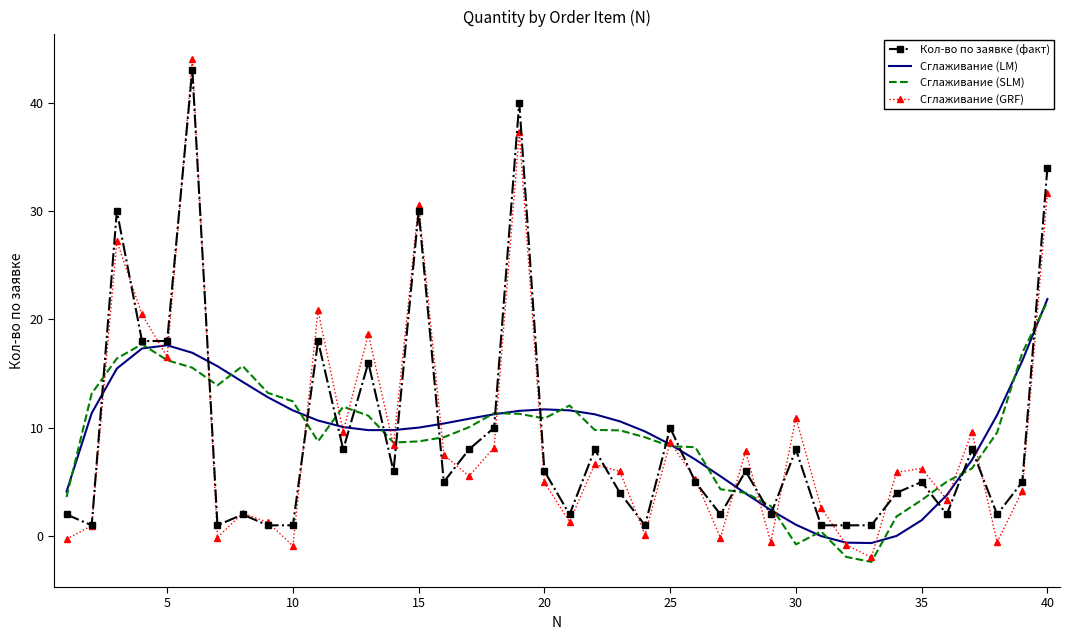

Which series has the widest spread of values?

Сглаживание (GRF)